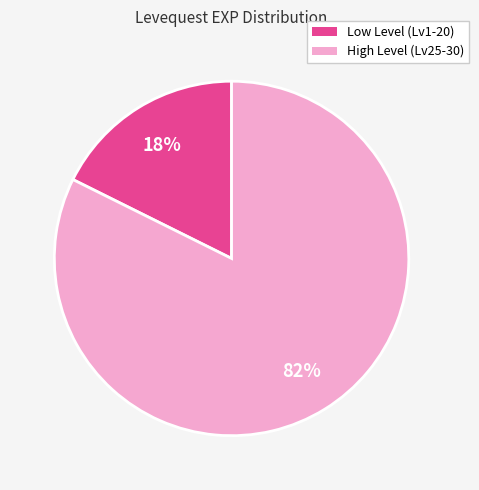

Does any single category account for the majority?

Yes